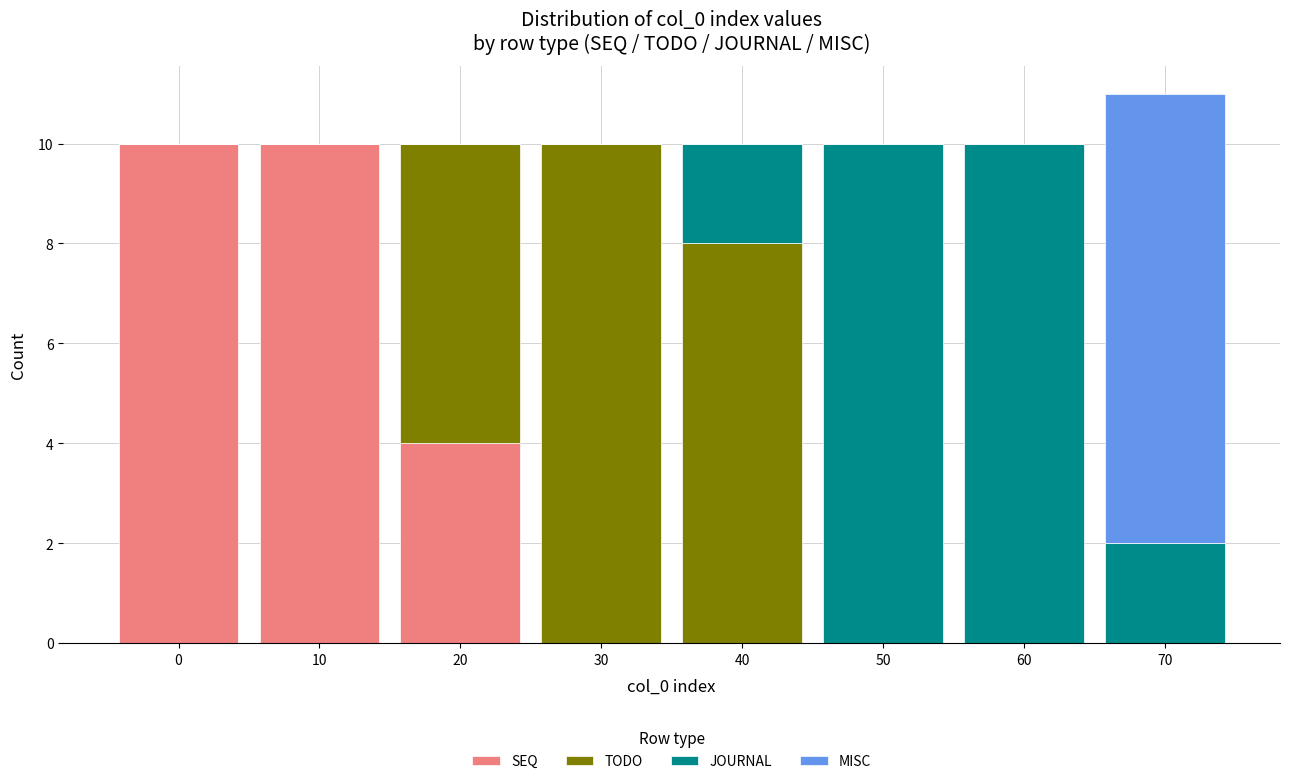

What is the sum of all SEQ values?

24